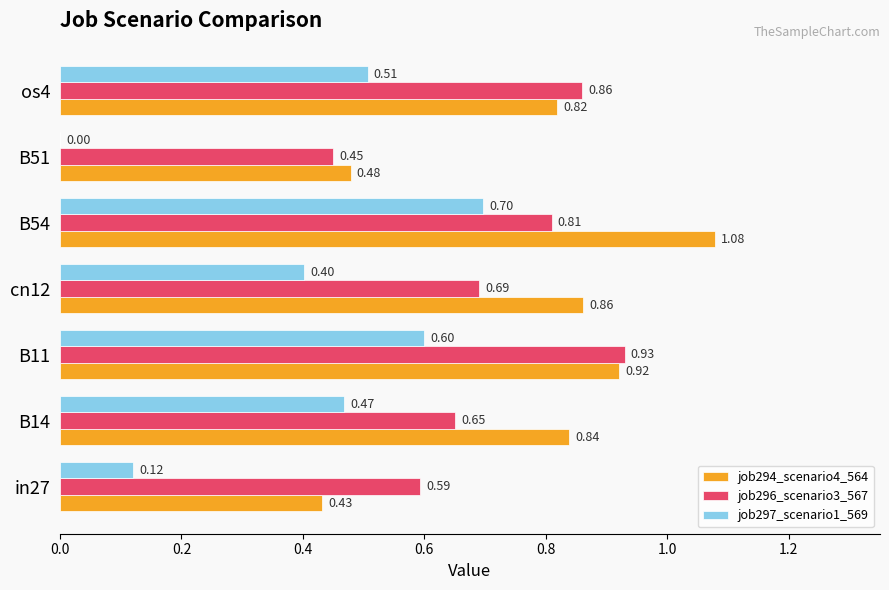

Which series changed the most between cn12 and B54?

job297_scenario1_569